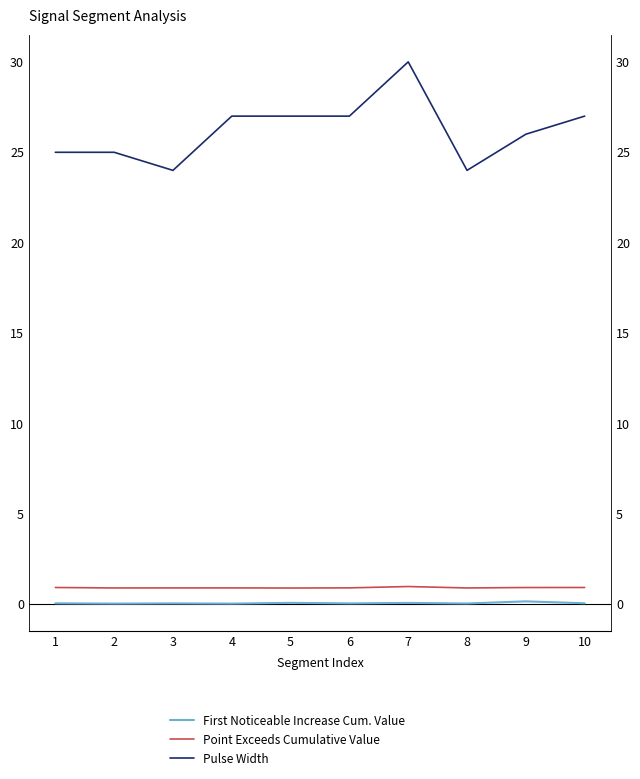

Where is Point Exceeds Cumulative Value nearest to the value 0?

5